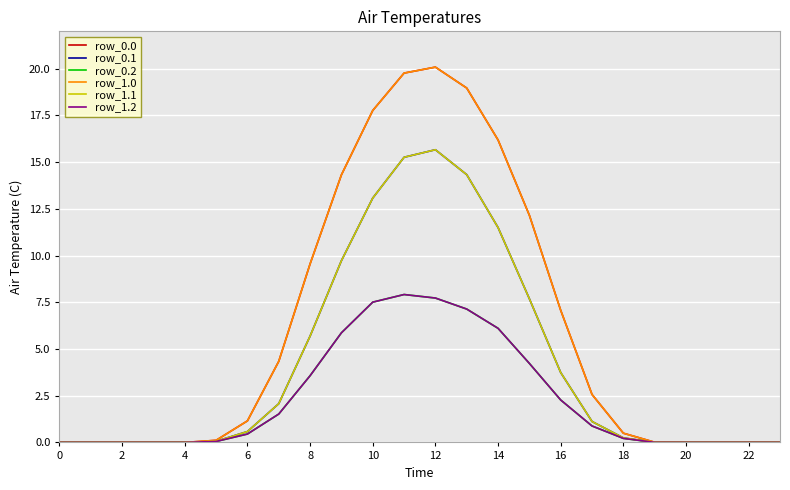

Where is the first local maximum for row_1.1?

12